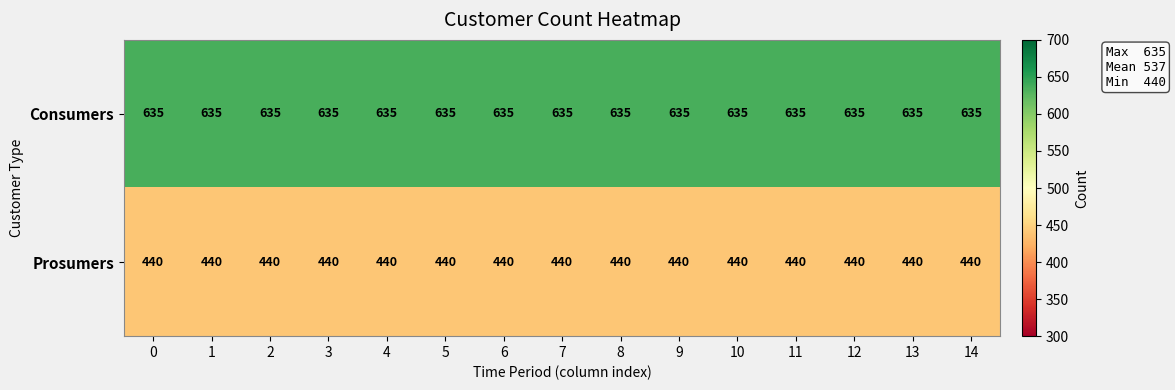

List the series in order of their overall mean, highest first.

Consumers, Prosumers